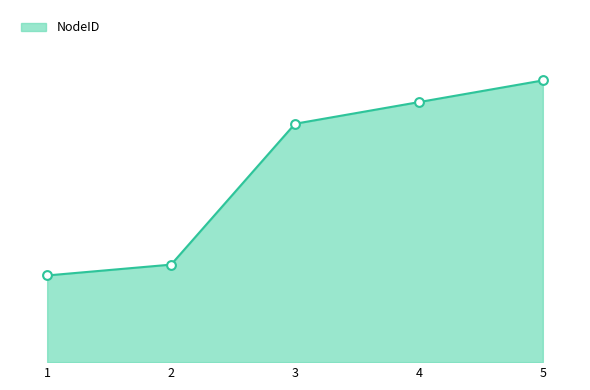

Approximately how many times larger is the value at 2 compared to 4?

0.4